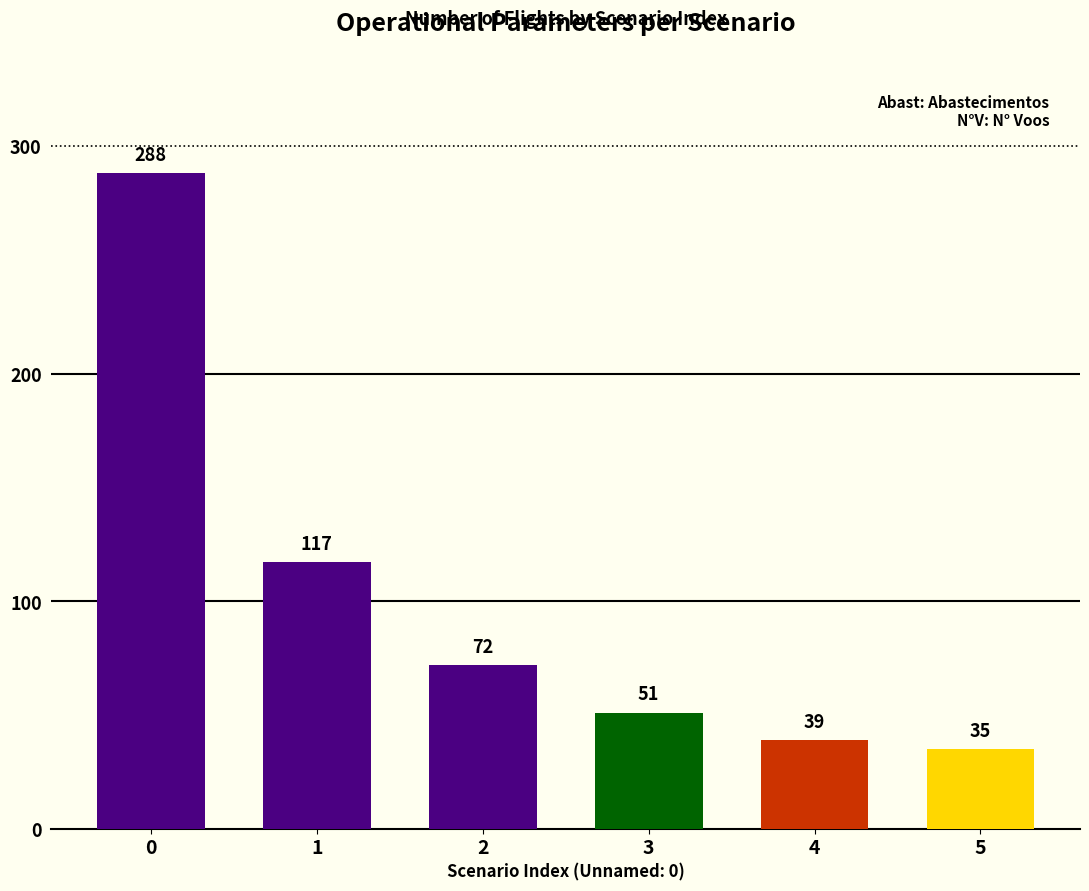

Which category has the lowest value across all series?

5